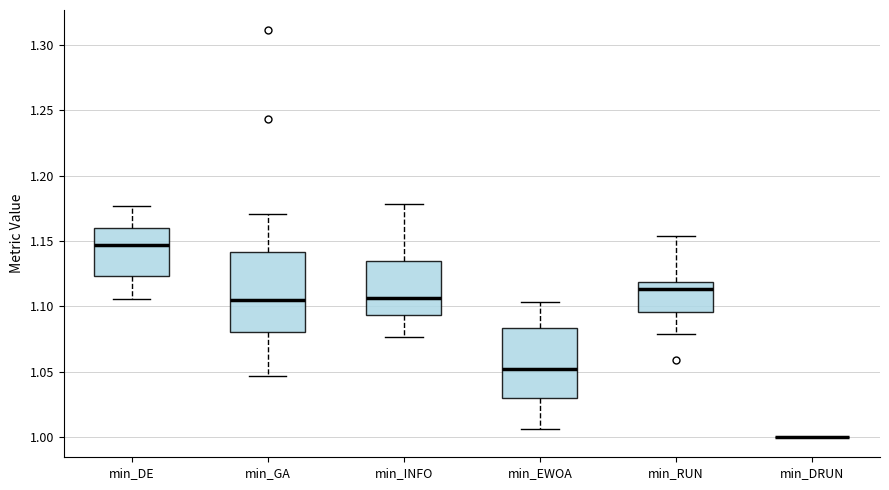

Where is the lower edge of the box for min_RUN on the y-axis? The values are not printed on the chart, so give them approximately, as read against the axis.

1.095